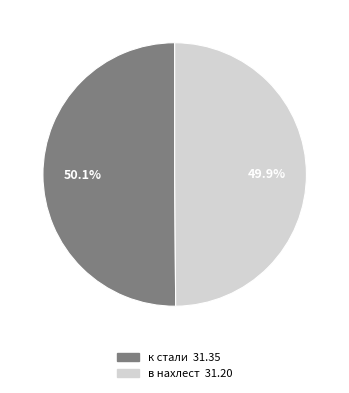

Do к стали and в нахлест together represent more than half of the pie?

Yes